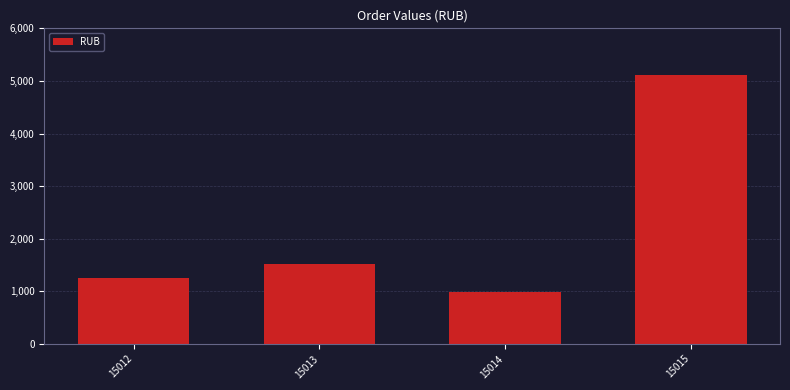

Reading left to right, what are all the values shown in this chart?

15012=1246.2	15013=1515.0	15014=990.0	15015=5121.2